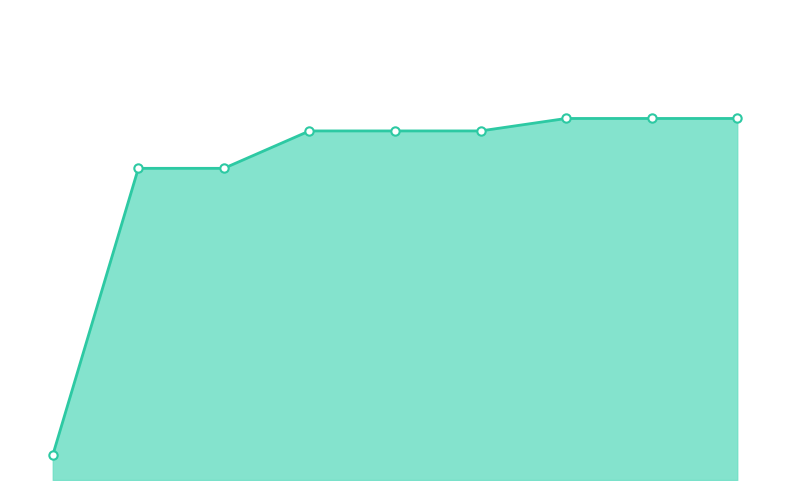

Does the chart have visible grid lines?

No